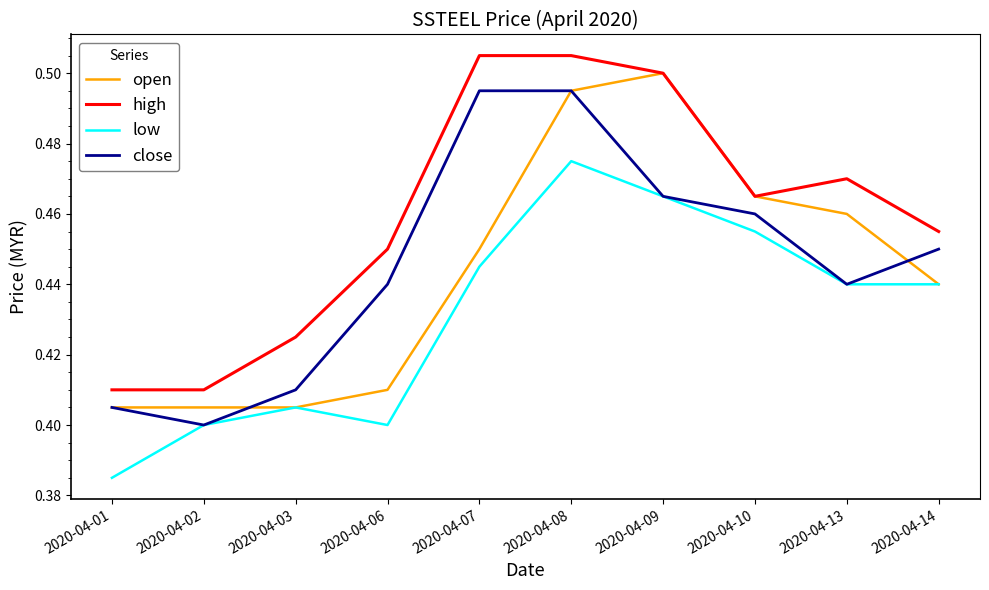

Which series has the largest total across all categories?

high